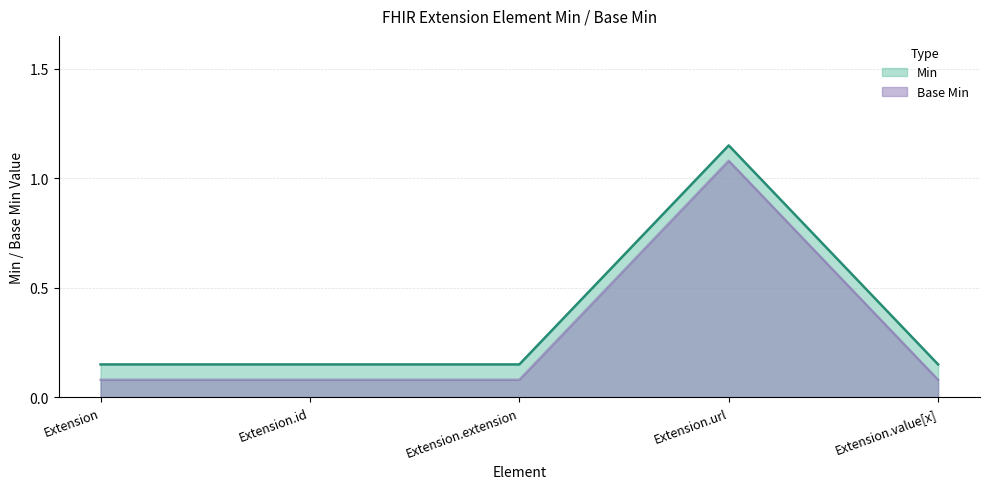

At which category does Min reach its first local peak?

Extension.url